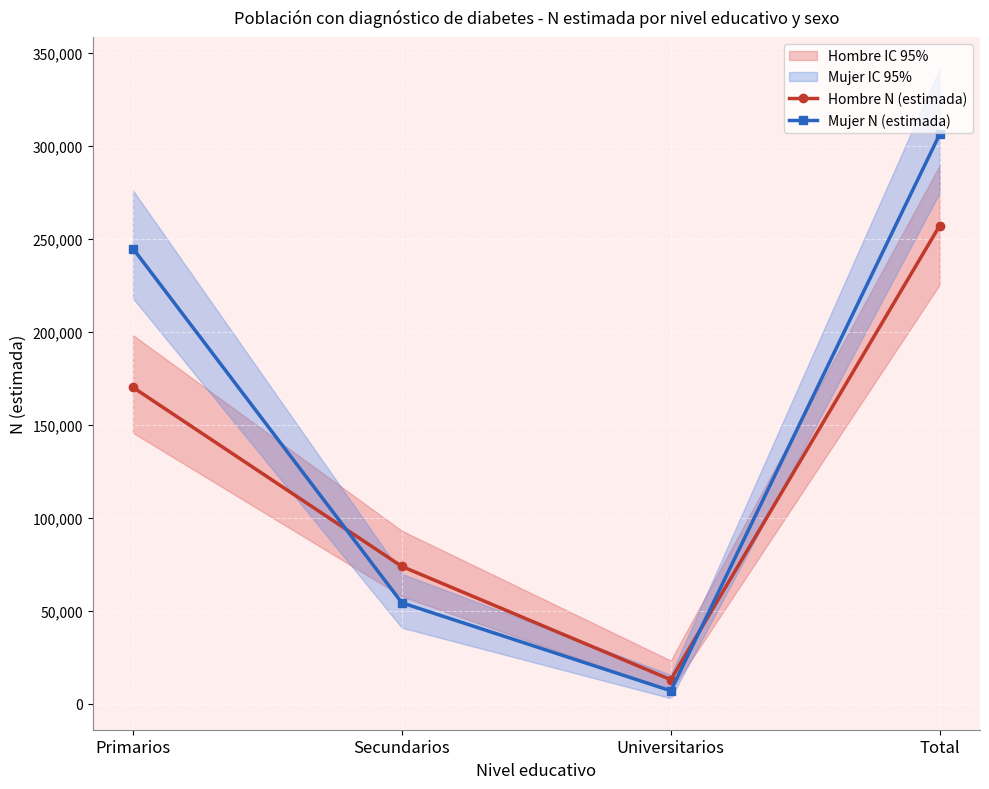

Count the number of categories in the chart.

4